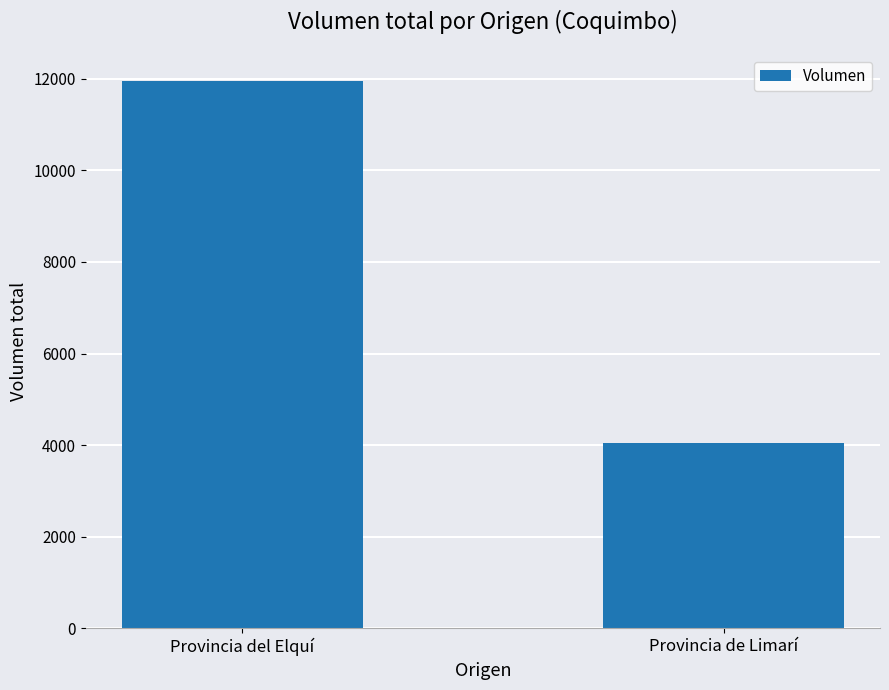

What is the change in value from Provincia del Elquí to Provincia de Limarí?

-7892